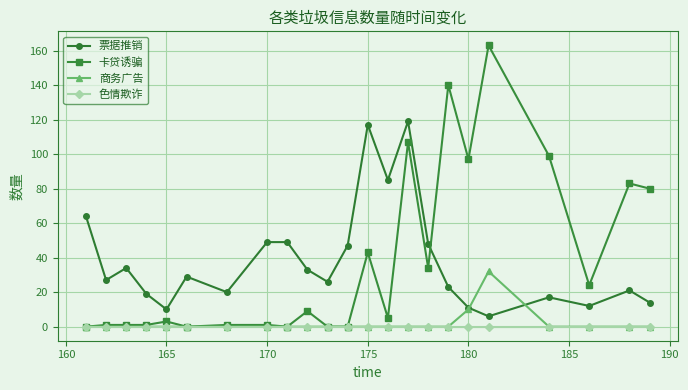

Does the chart display data point markers on the line(s)?

Yes